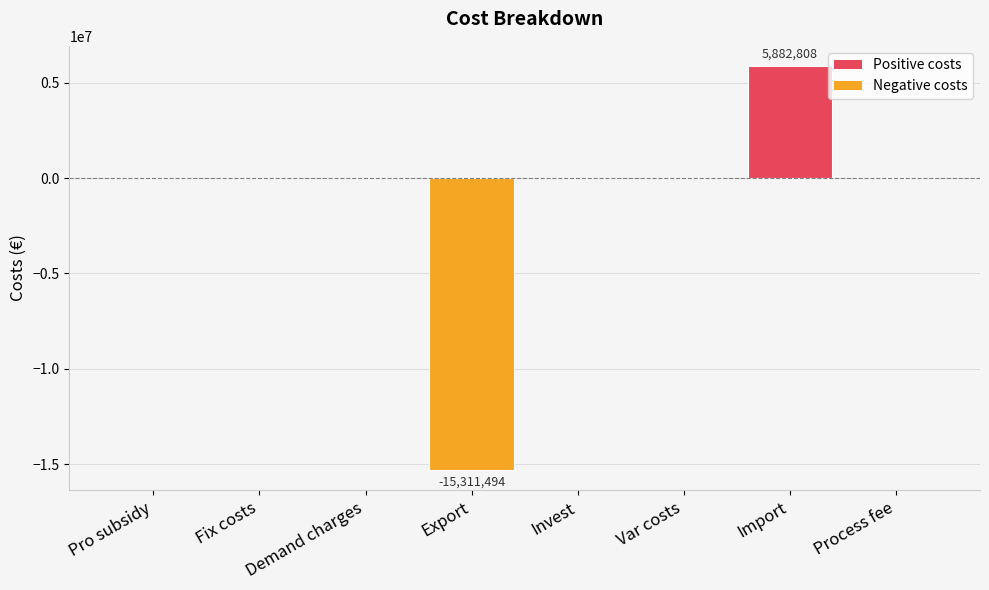

Reading left to right, what are all the values shown in this chart?

Pro subsidy=0.0	Fix costs=0.0	Demand charges=0.0	Export=-15311493.8	Invest=0.0	Var costs=0.0	Import=5882808.4	Process fee=0.0